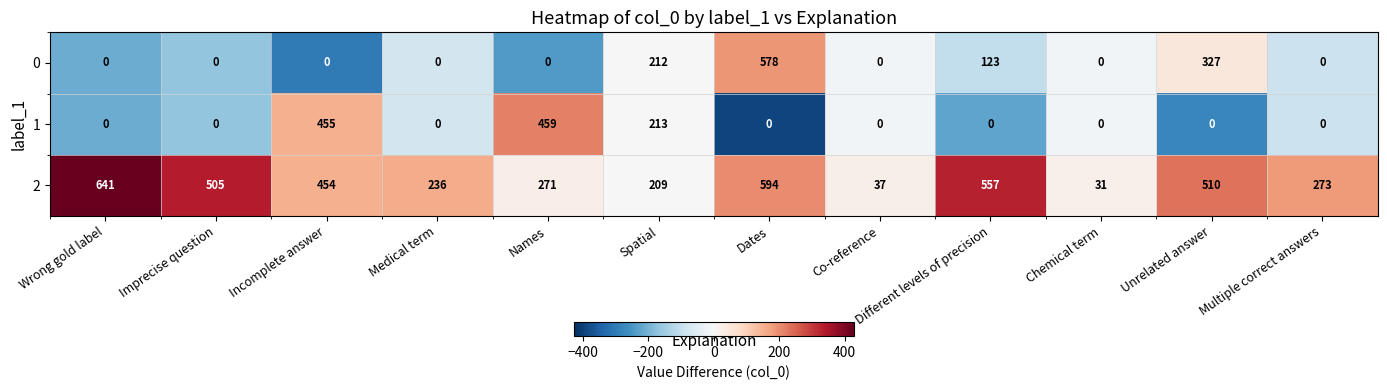

Is the value of 2 at Co-reference greater than the value of 0 at Co-reference?

Yes